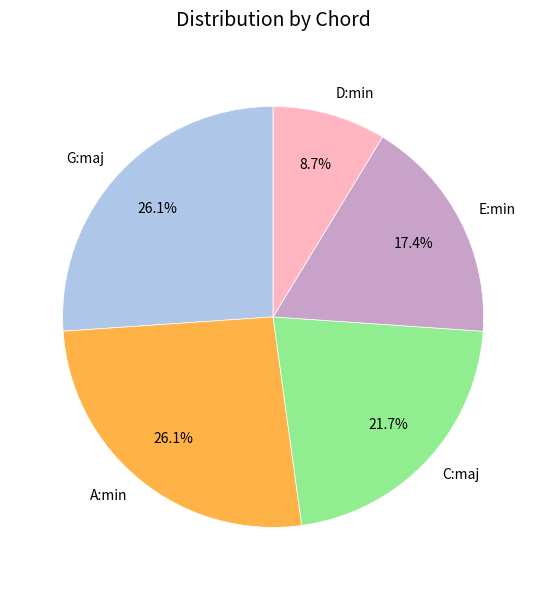

To the nearest percent, what percentage of the pie is A:min?

26%